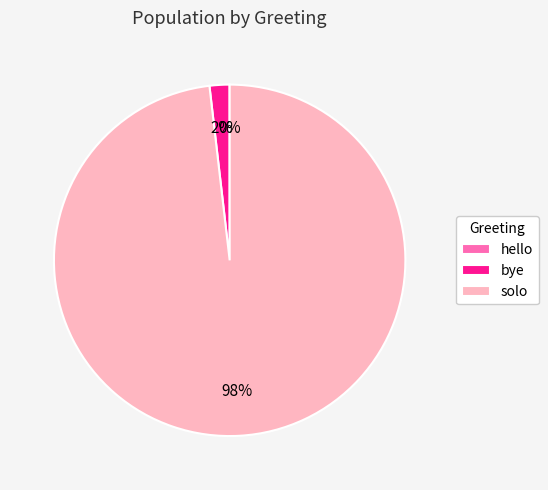

Which slice is the largest?

solo